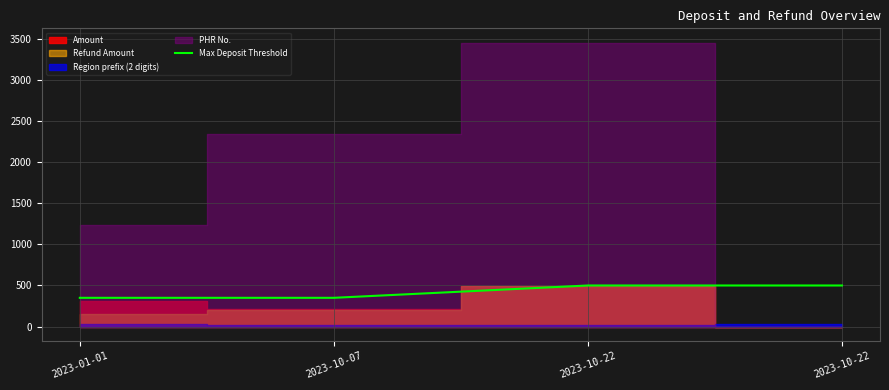

The value at 2023-01-01 is 350. True or false?

True